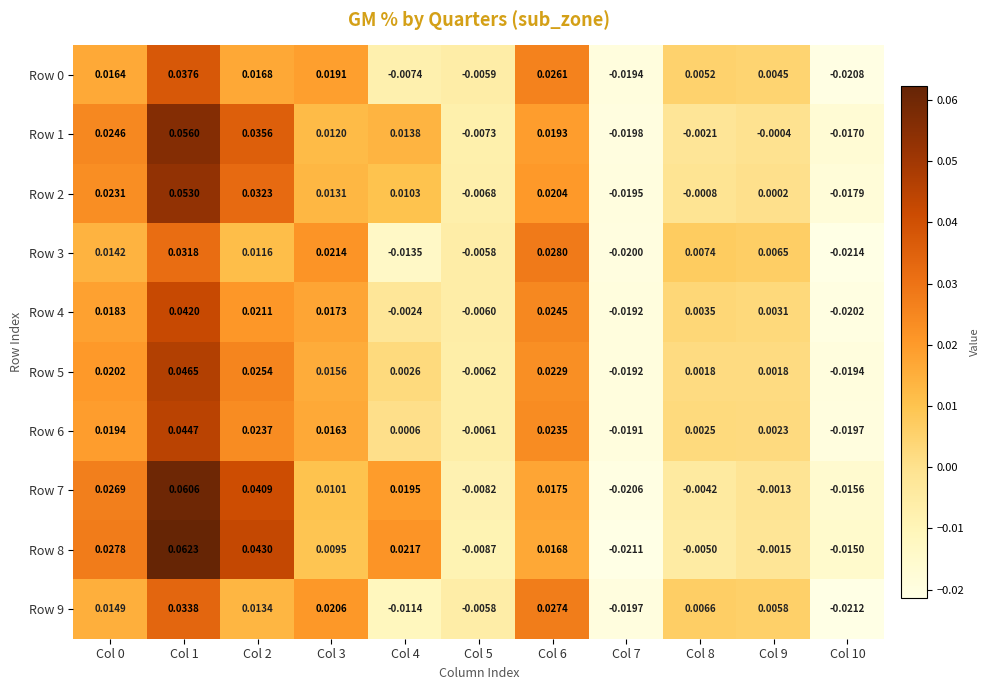

Is the value of Row 7 at Col 4 greater than the value of Row 1 at Col 6?

Yes